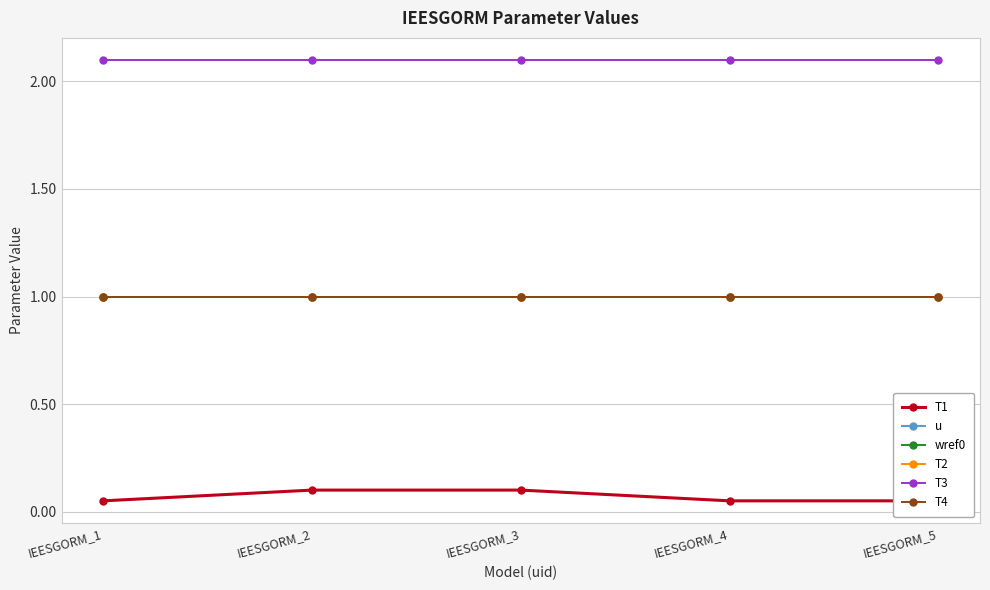

Reading right to left, list all the values displayed in this chart.

T1: IEESGORM_5=0.1	IEESGORM_4=0.1	IEESGORM_3=0.1	IEESGORM_2=0.1	IEESGORM_1=0.1
u: IEESGORM_5=1.0	IEESGORM_4=1.0	IEESGORM_3=1.0	IEESGORM_2=1.0	IEESGORM_1=1.0
wref0: IEESGORM_5=1.0	IEESGORM_4=1.0	IEESGORM_3=1.0	IEESGORM_2=1.0	IEESGORM_1=1.0
T2: IEESGORM_5=1.0	IEESGORM_4=1.0	IEESGORM_3=1.0	IEESGORM_2=1.0	IEESGORM_1=1.0
T3: IEESGORM_5=2.1	IEESGORM_4=2.1	IEESGORM_3=2.1	IEESGORM_2=2.1	IEESGORM_1=2.1
T4: IEESGORM_5=1.0	IEESGORM_4=1.0	IEESGORM_3=1.0	IEESGORM_2=1.0	IEESGORM_1=1.0